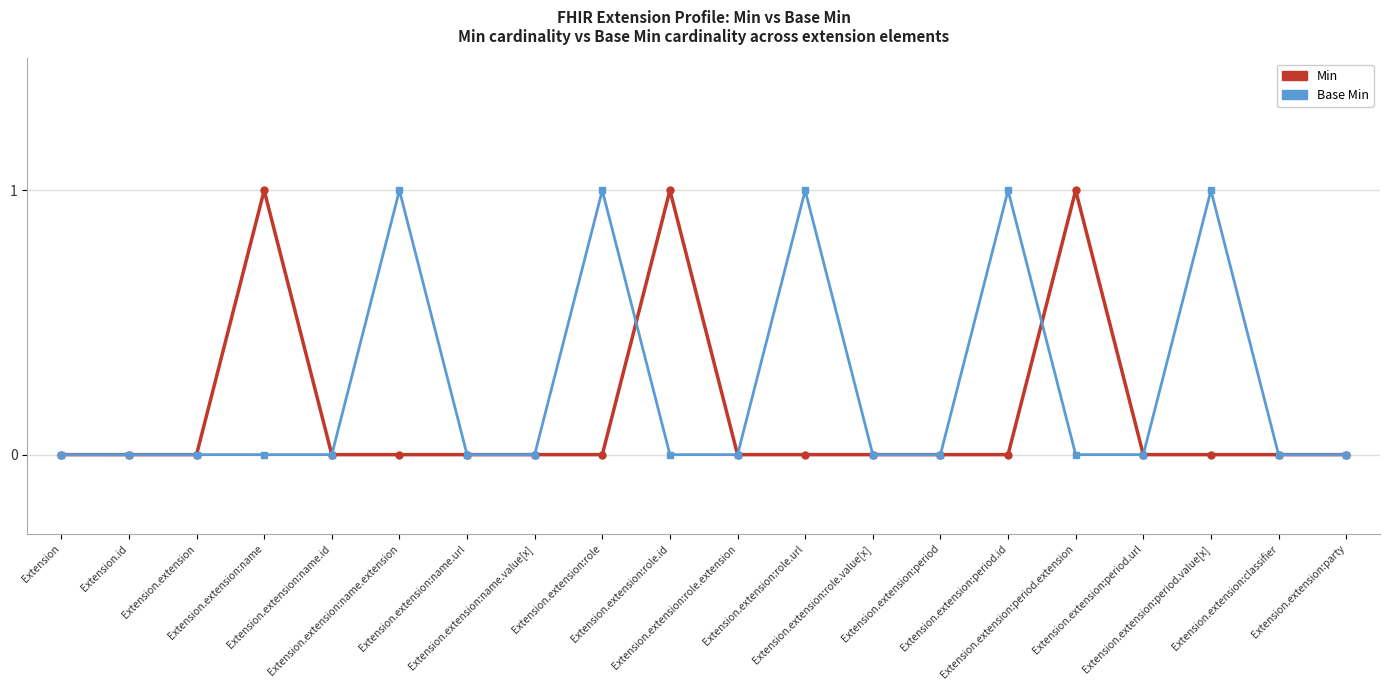

True or false: Base Min has more than 0 points higher than both neighbors.

True